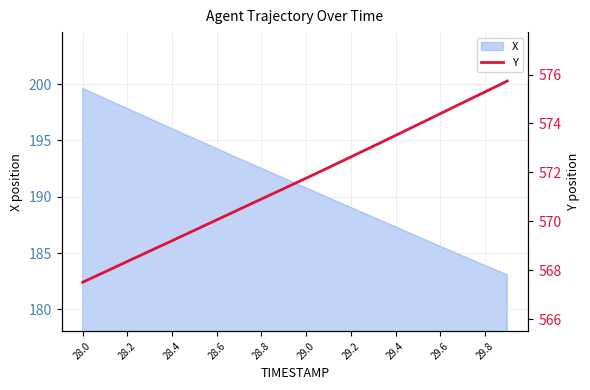

The value of X at 29.0 is 318.5. True or false?

False